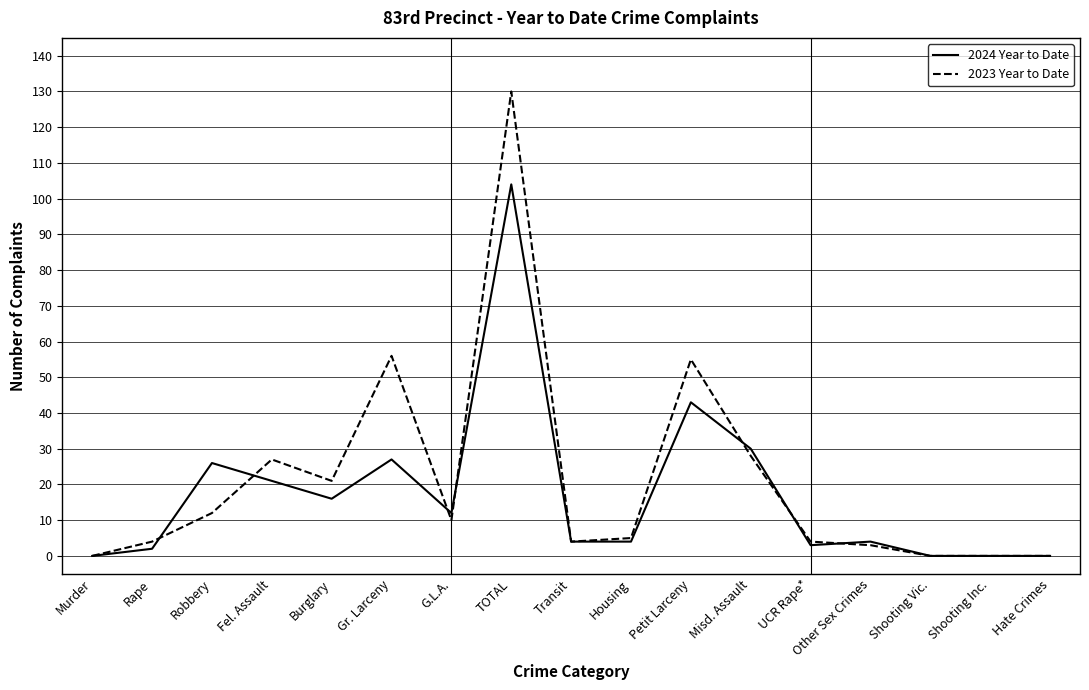

What position from the right is Burglary?

13